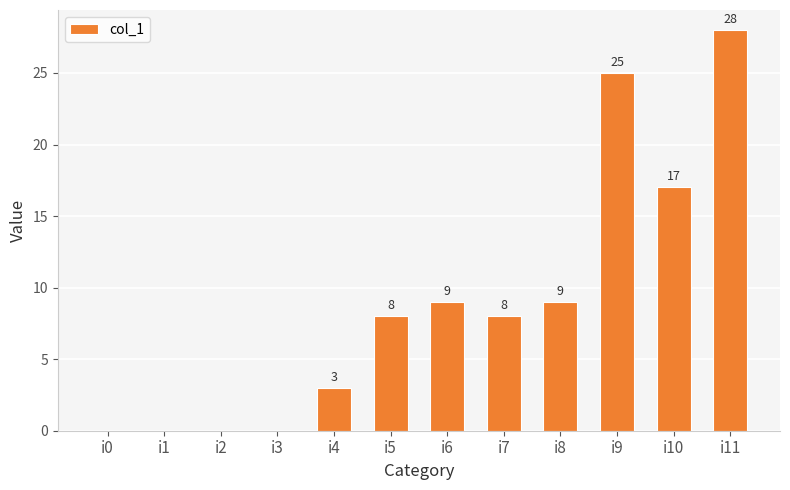

Reading right to left, transcribe all the data shown in this chart.

28	17	25	9	8	9	8	3	0	0	0	0